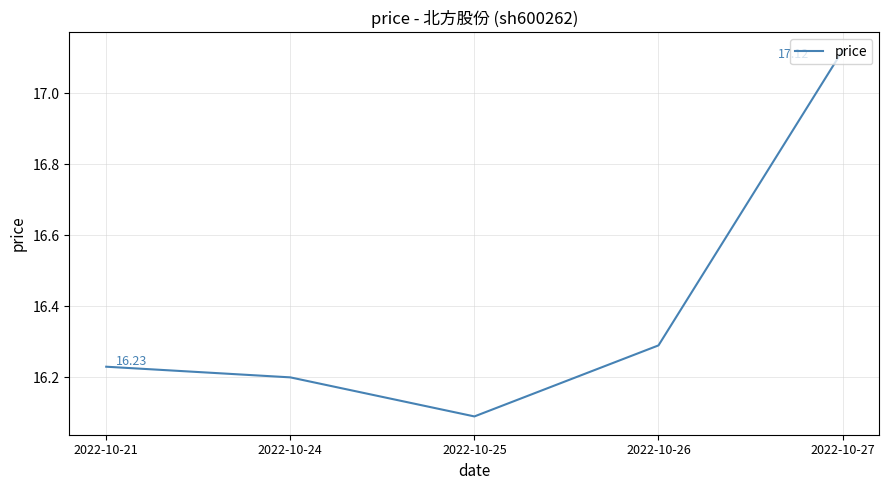

At which category does the chart reach its minimum across all series?

2022-10-25